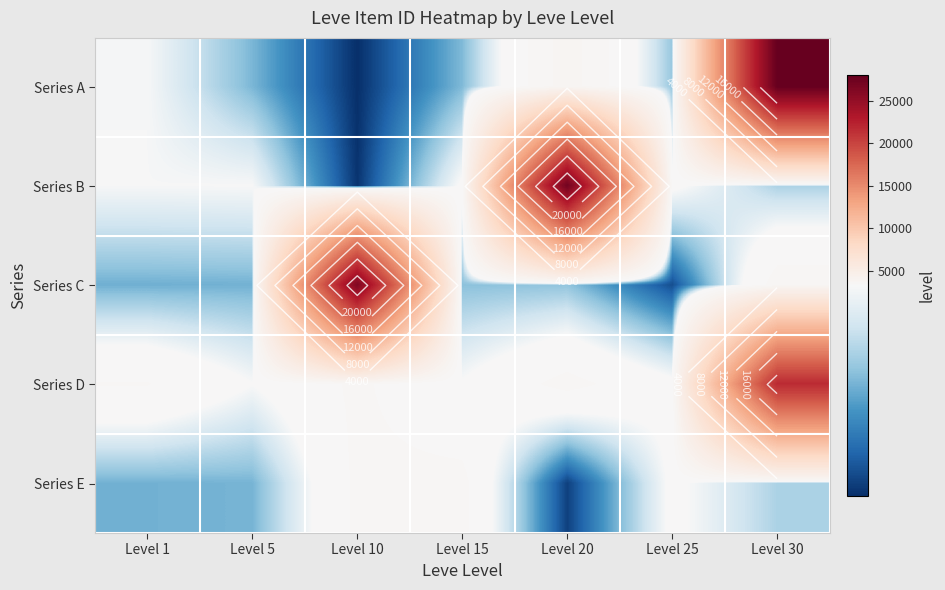

At Level 25, list the series in order from smallest to largest.

Series C, Series A, Series B, Series E, Series D